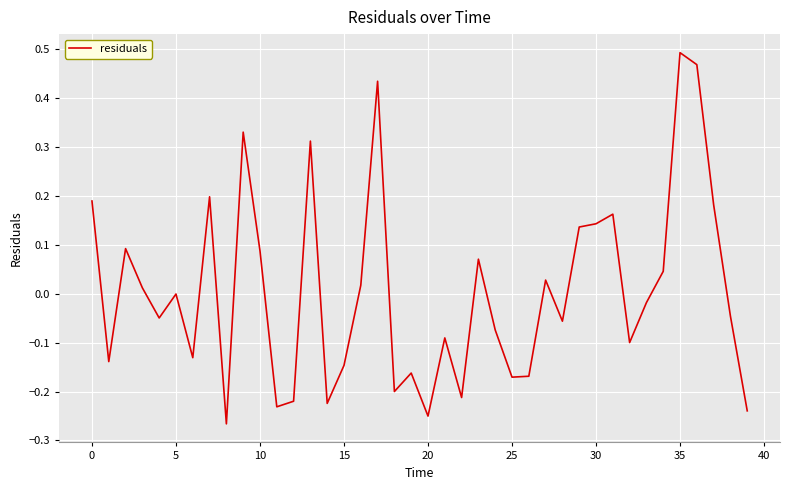

Count the number of data series in this chart.

1